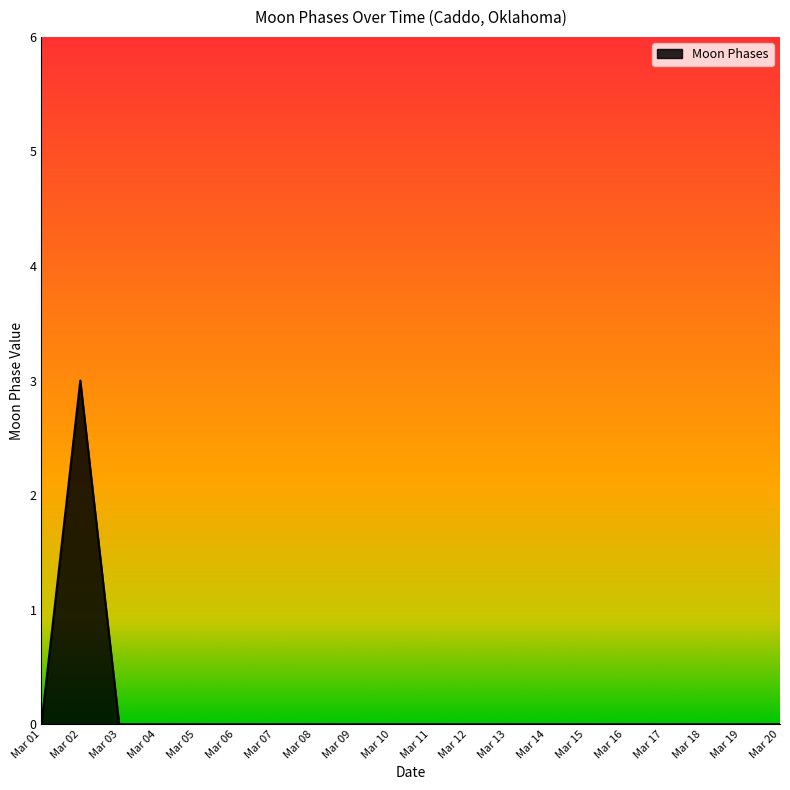

Which label corresponds to the largest value in the chart?

Mar 02